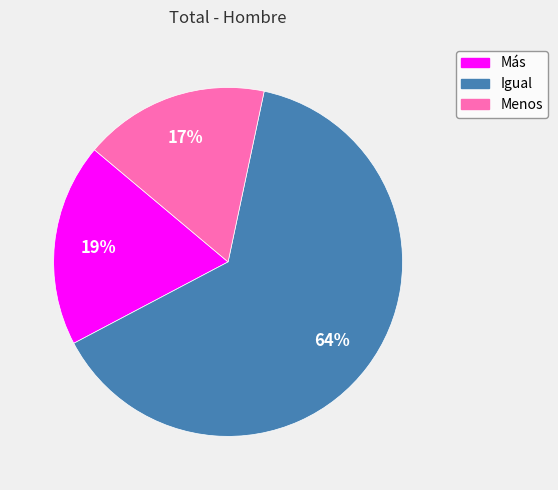

True or false: Igual accounts for 64% of the total.

True